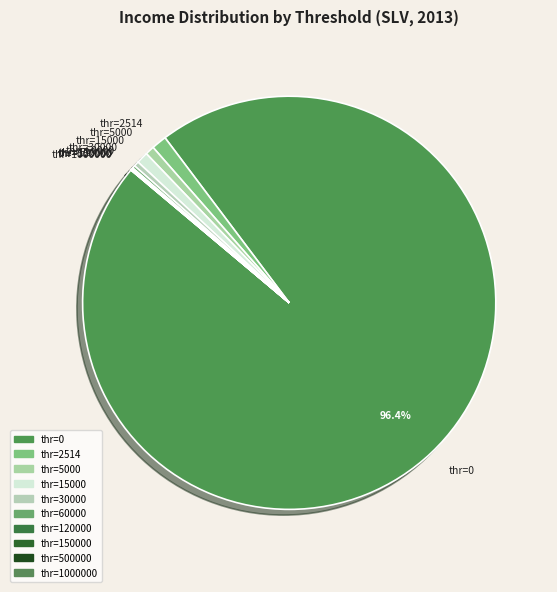

Is there any slice that represents more than half of the pie?

Yes